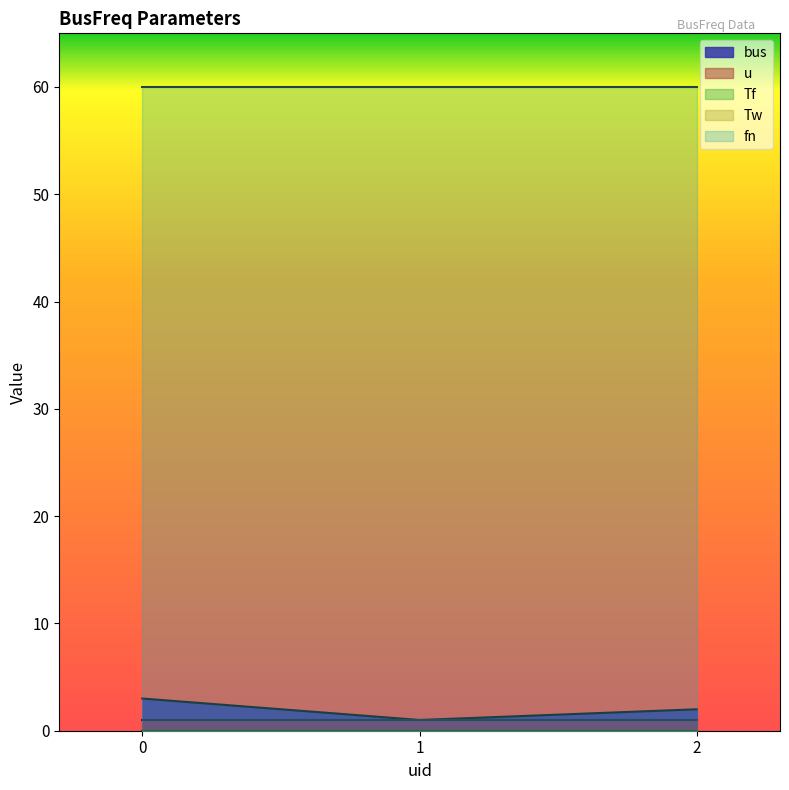

Which series has the largest range (max minus min)?

bus